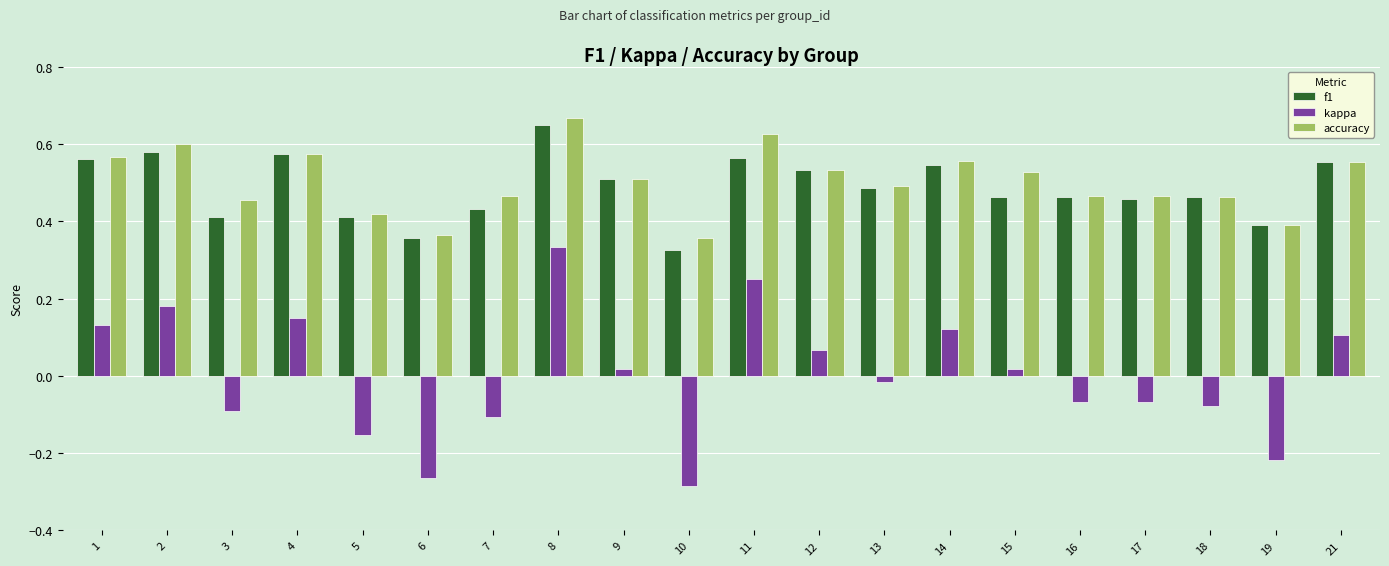

True or false: kappa has a value of 0.0 at 1.

False